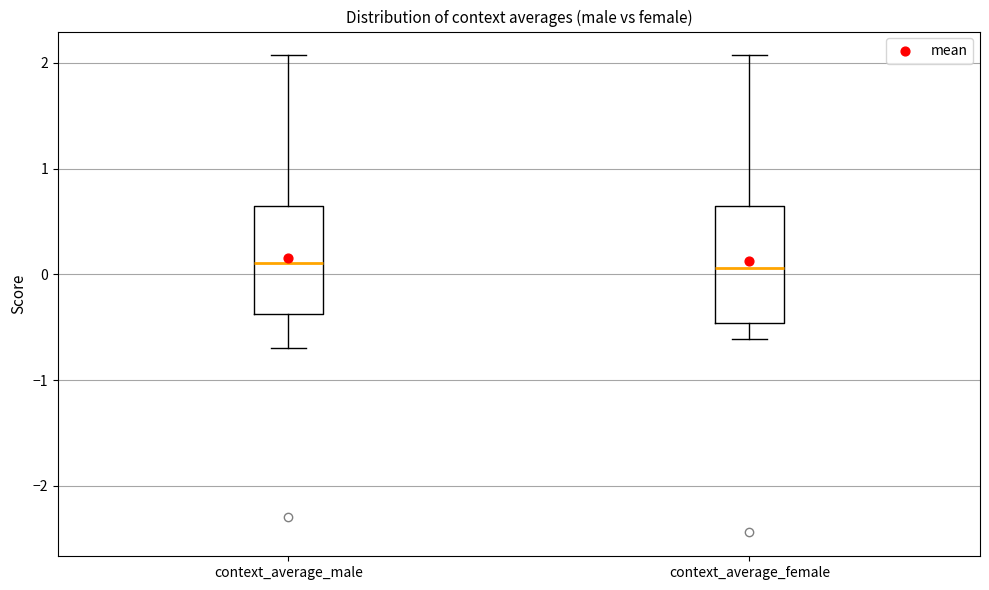

Where is the lower edge of the box for context_average_male on the y-axis? The values are not printed on the chart, so give them approximately, as read against the axis.

-0.4